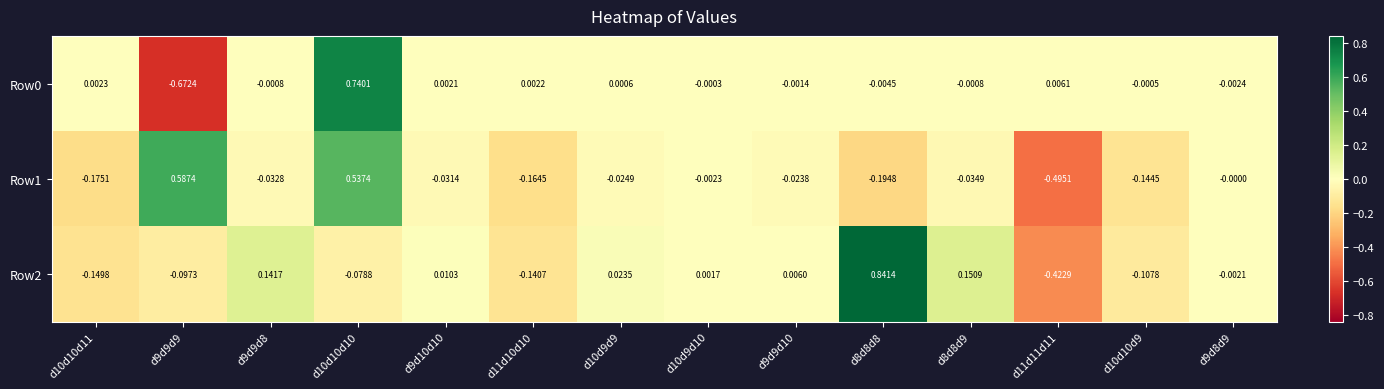

Is the value of Row1 at d9d9d9 greater than the value of Row0 at d11d10d10?

Yes